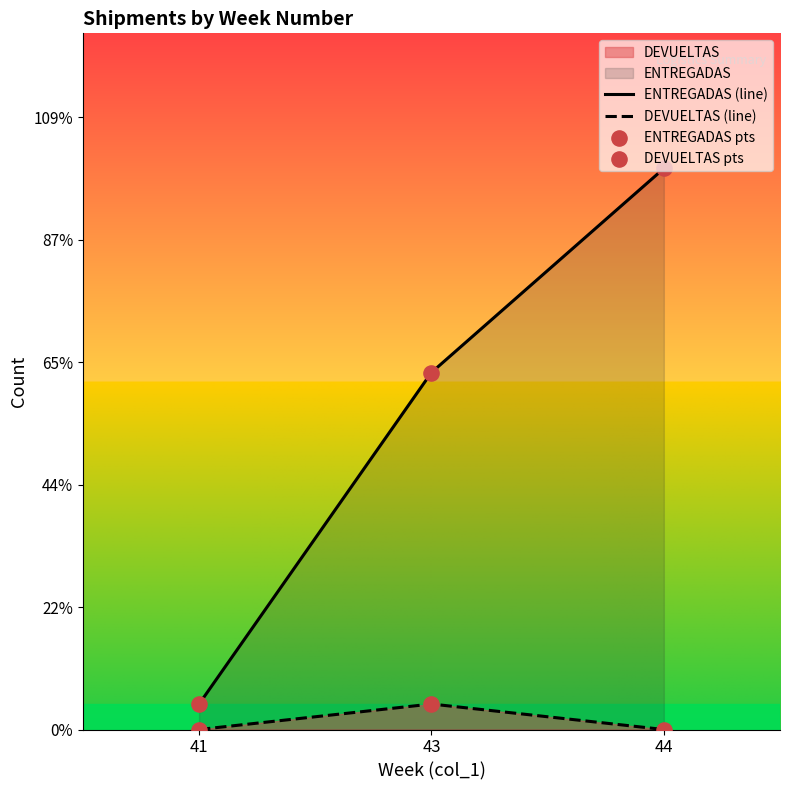

Which series has the largest Y range (max minus min)?

ENTREGADAS (line)